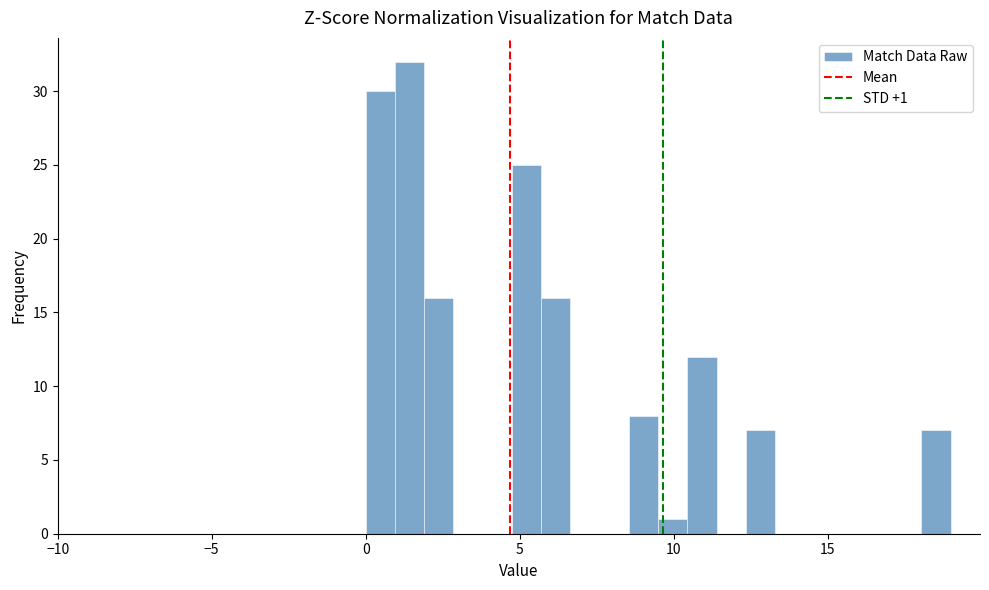

Read against the x-axis, roughly where is the centre of the tallest bar?

1.5